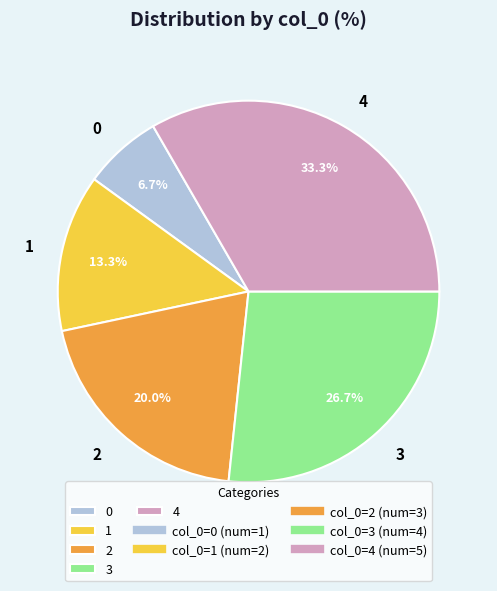

Is it true that 4 is 42% of the pie?

False